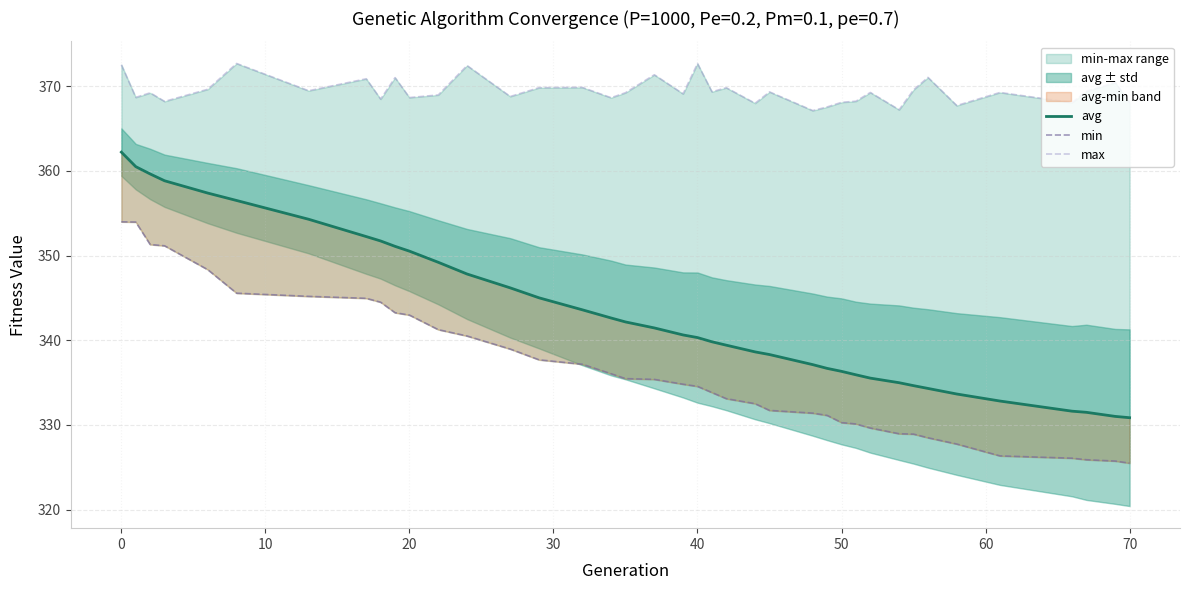

True or false: min has a value of 543.1 at 50.

False